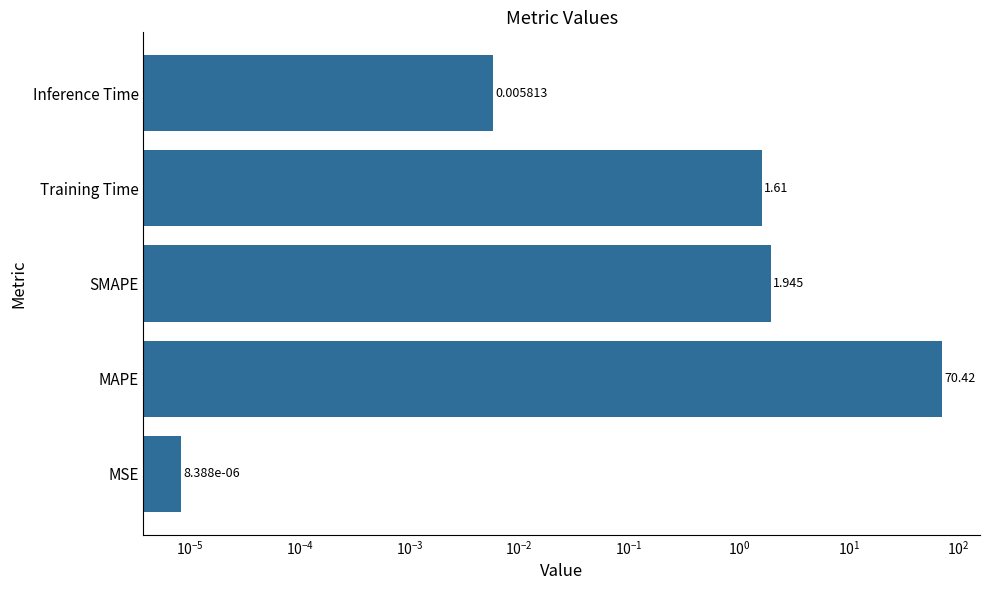

The value at MAPE is 45.2. True or false?

False